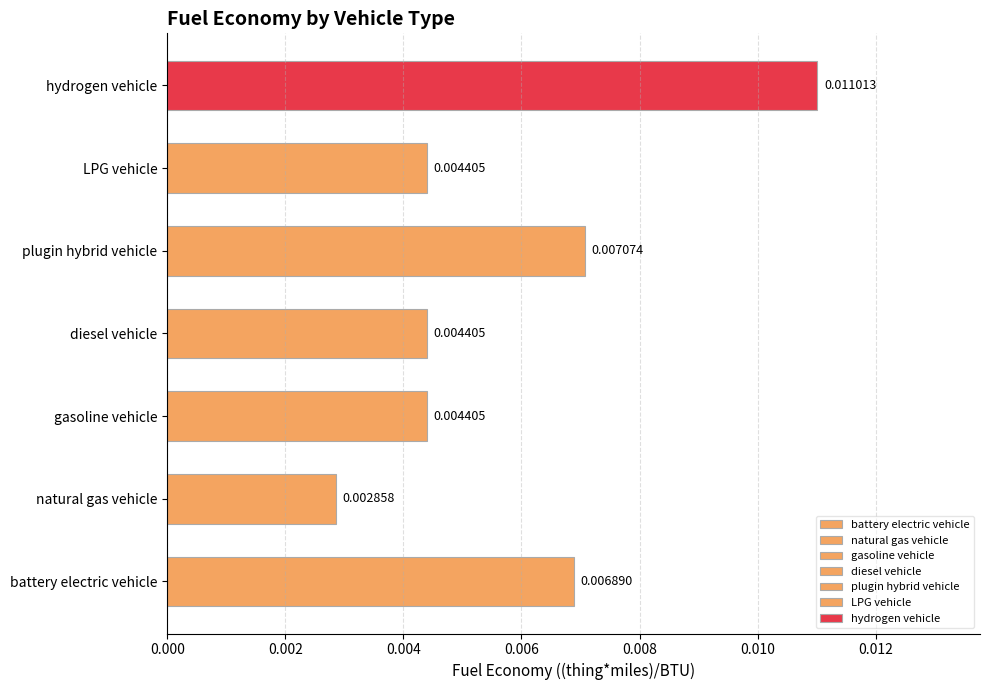

Which label corresponds to the largest value in the chart?

hydrogen vehicle